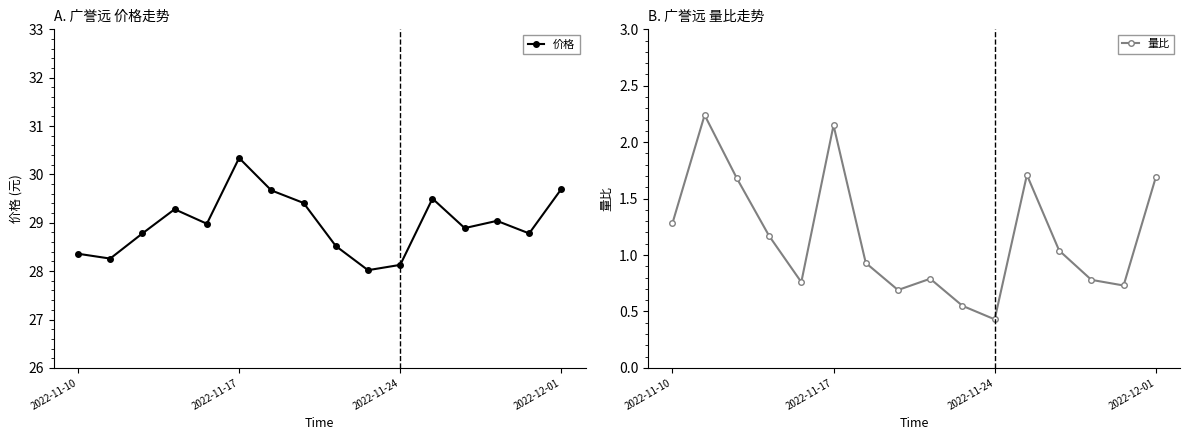

True or false: 量比 and 价格 cross at least once.

False